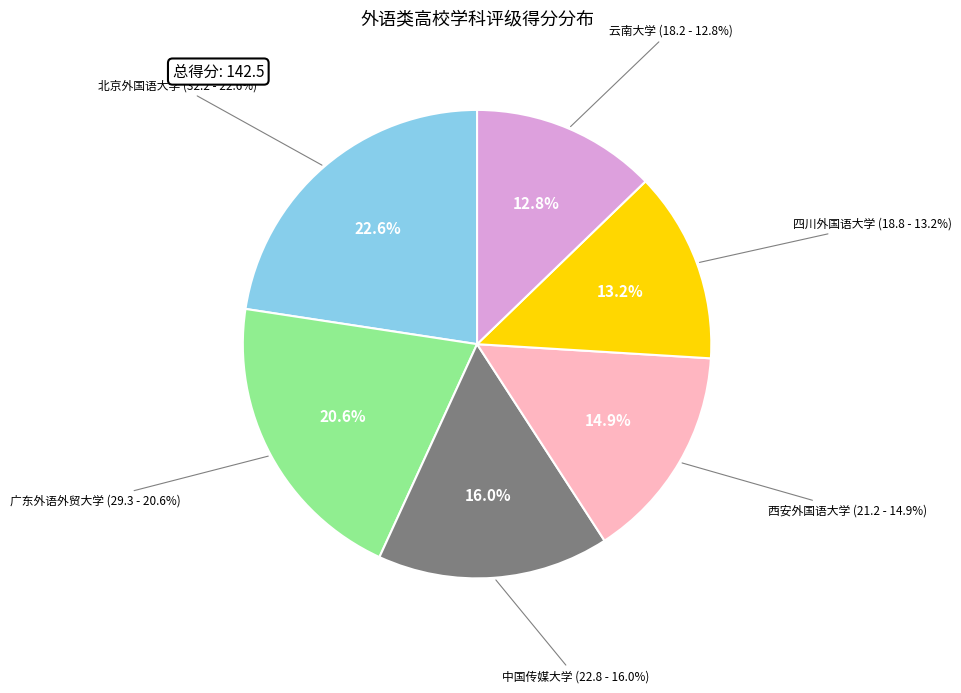

Combined, what portion of the pie is 西安外国语大学 and 广东外语外贸大学?

35.4%